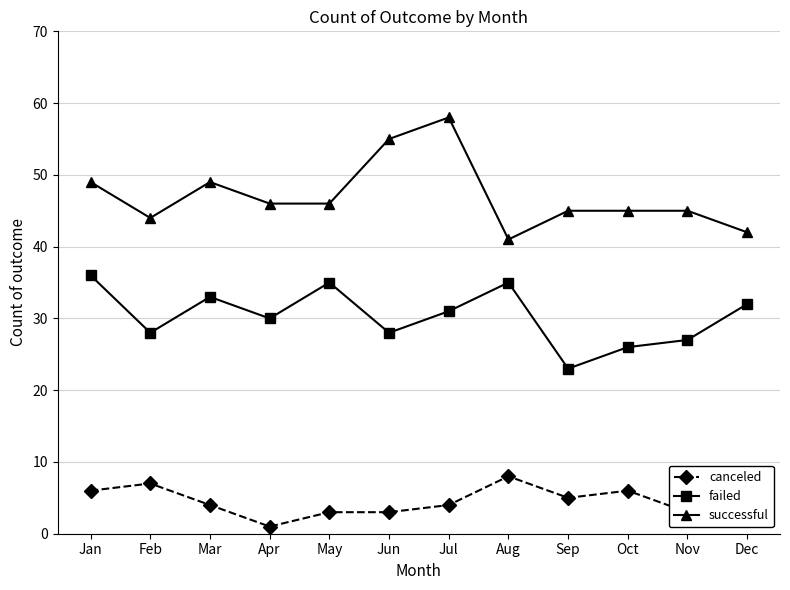

List the series in order of their peak value, highest first.

successful, failed, canceled